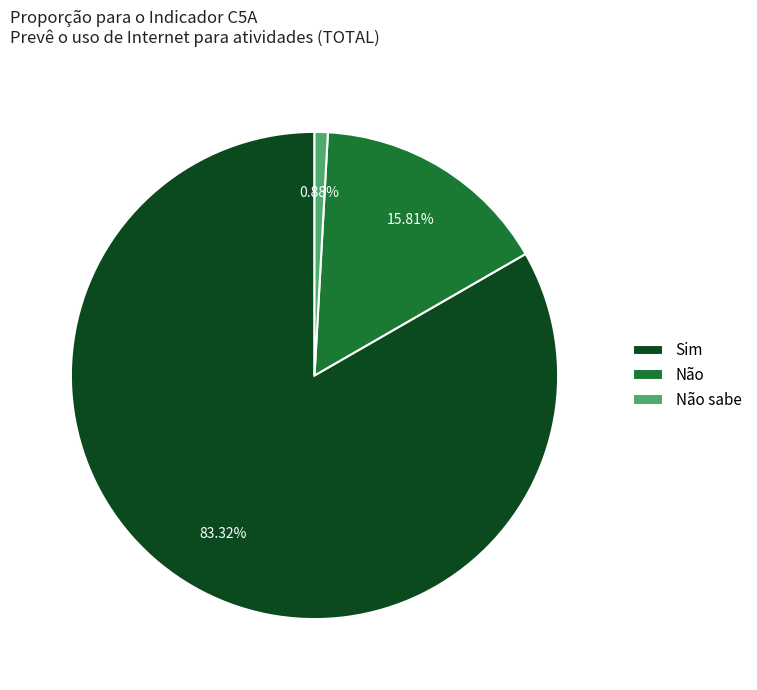

Which category accounts for the majority?

Sim